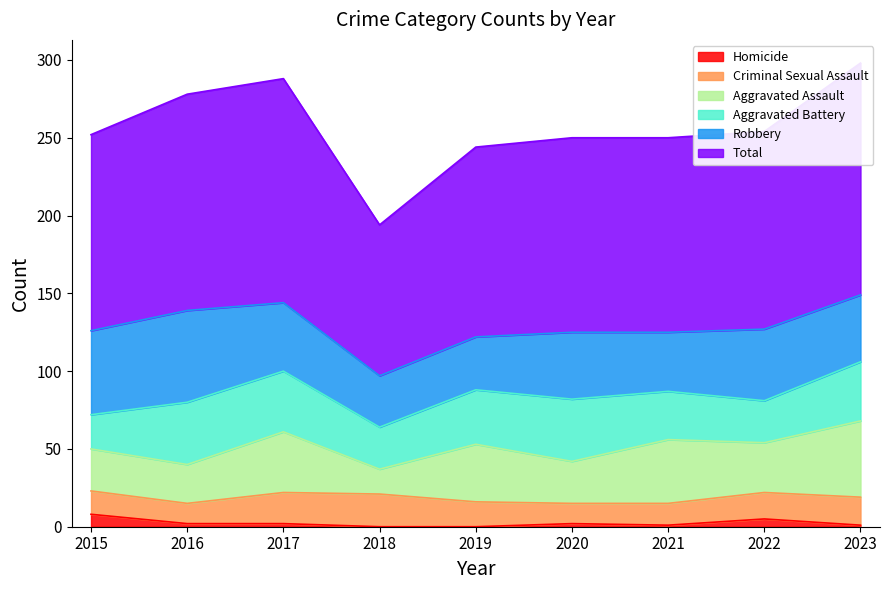

How many data points does each series have?

9